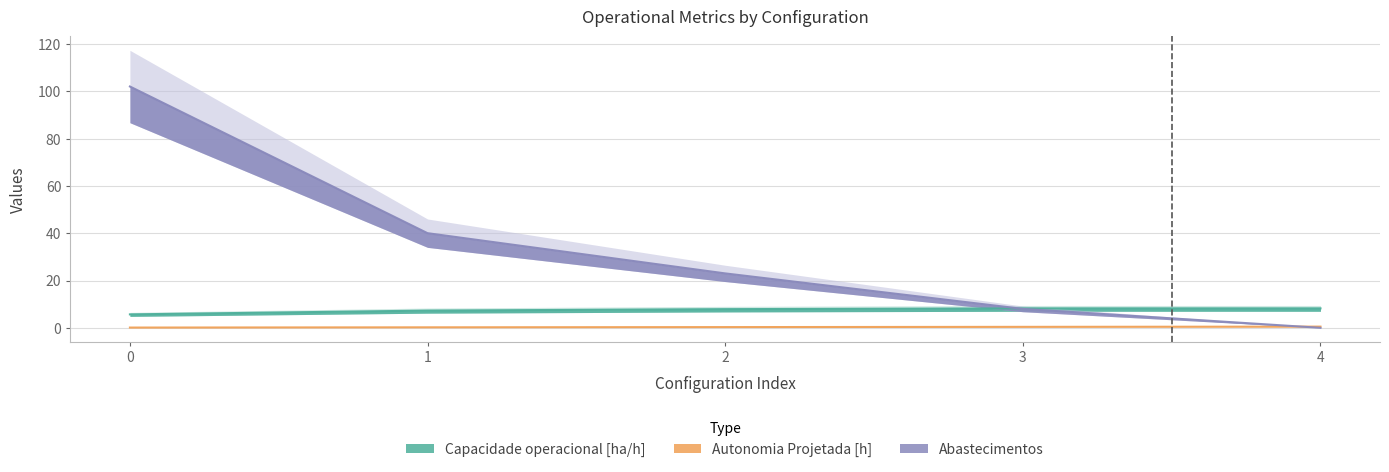

Does the chart display data point markers on the line(s)?

No